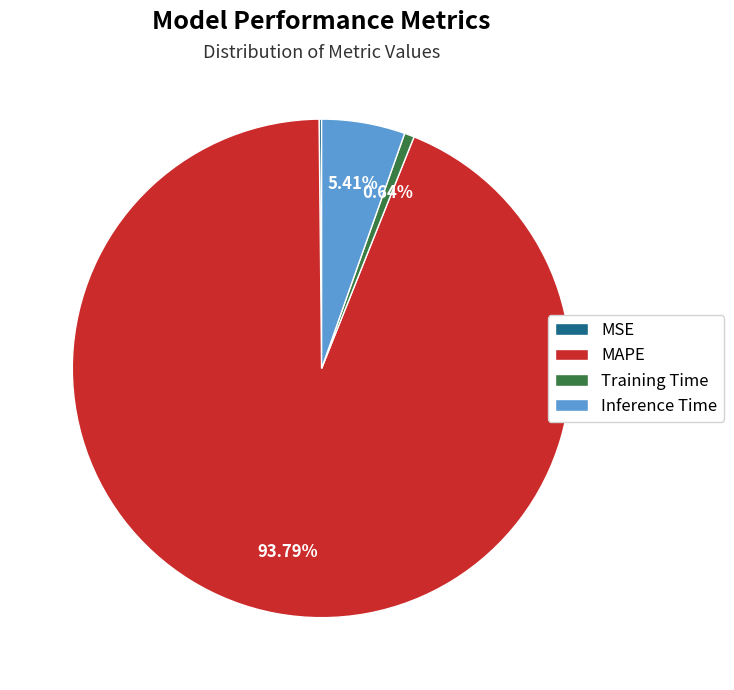

Which category accounts for the majority?

MAPE